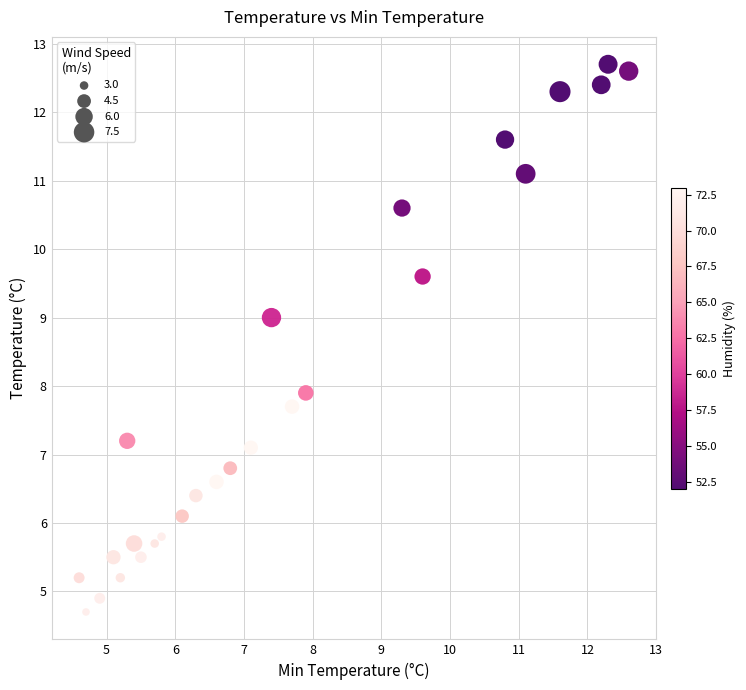

What Y value in the scatter plot is closest to 8?

7.9